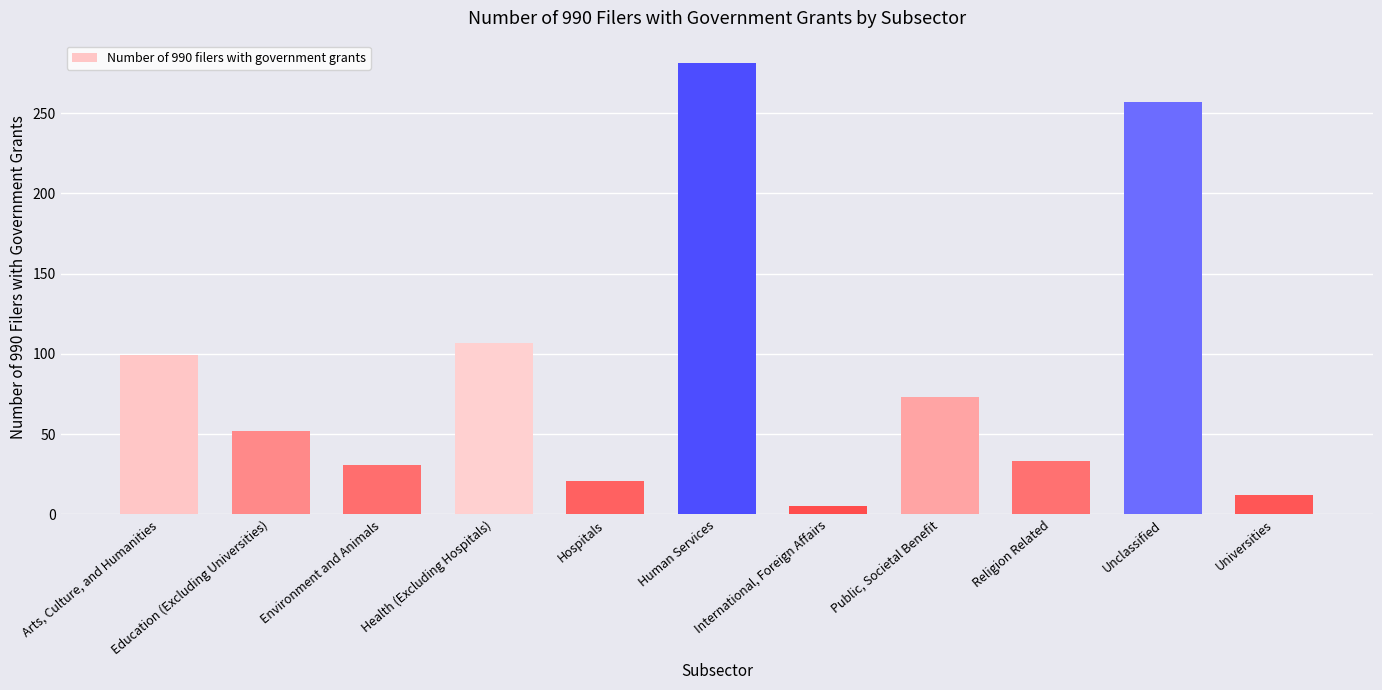

How many bars are there in total?

11